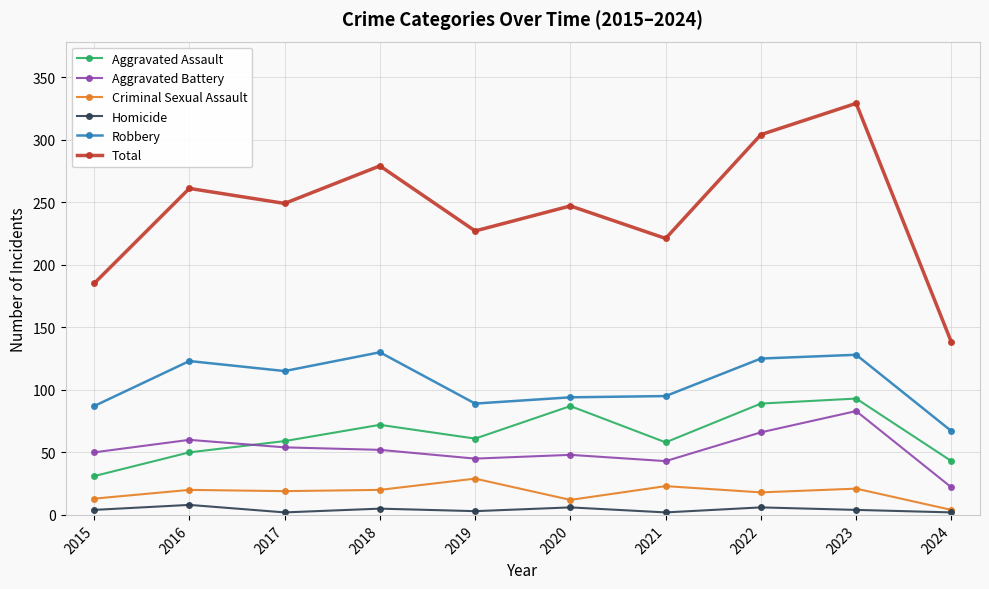

Where does the Robbery series first go above 115?

2016